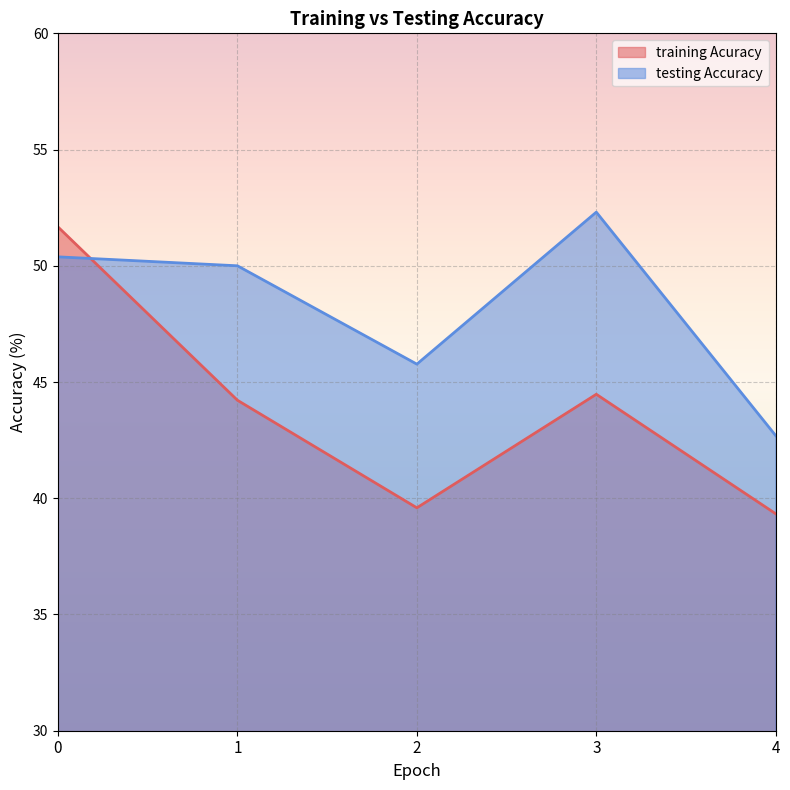

Is it true that testing Accuracy equals 50.4 at 0?

True